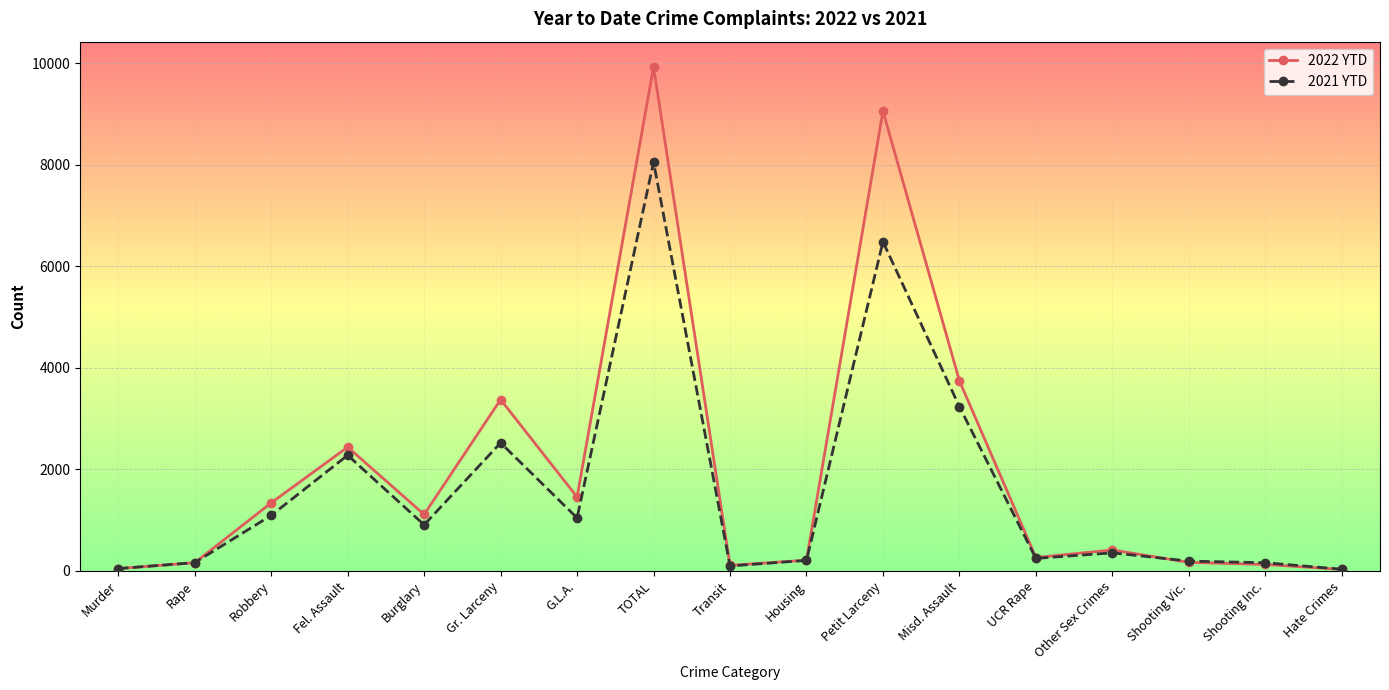

The 2021 YTD series shows 3235 at Misd. Assault. True or false?

True